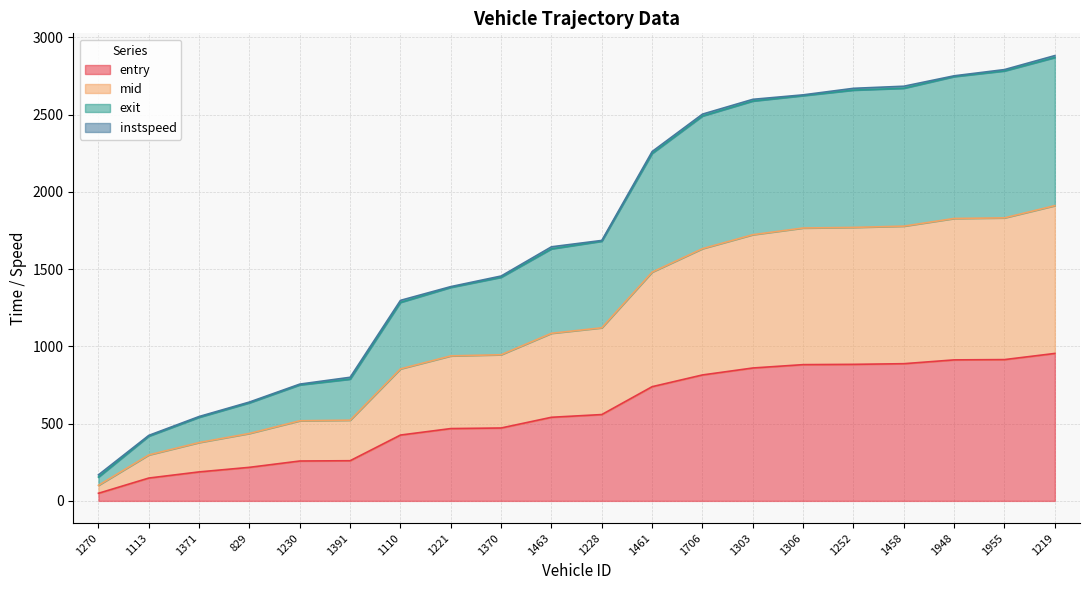

True or false: mid and entry cross at least once.

False